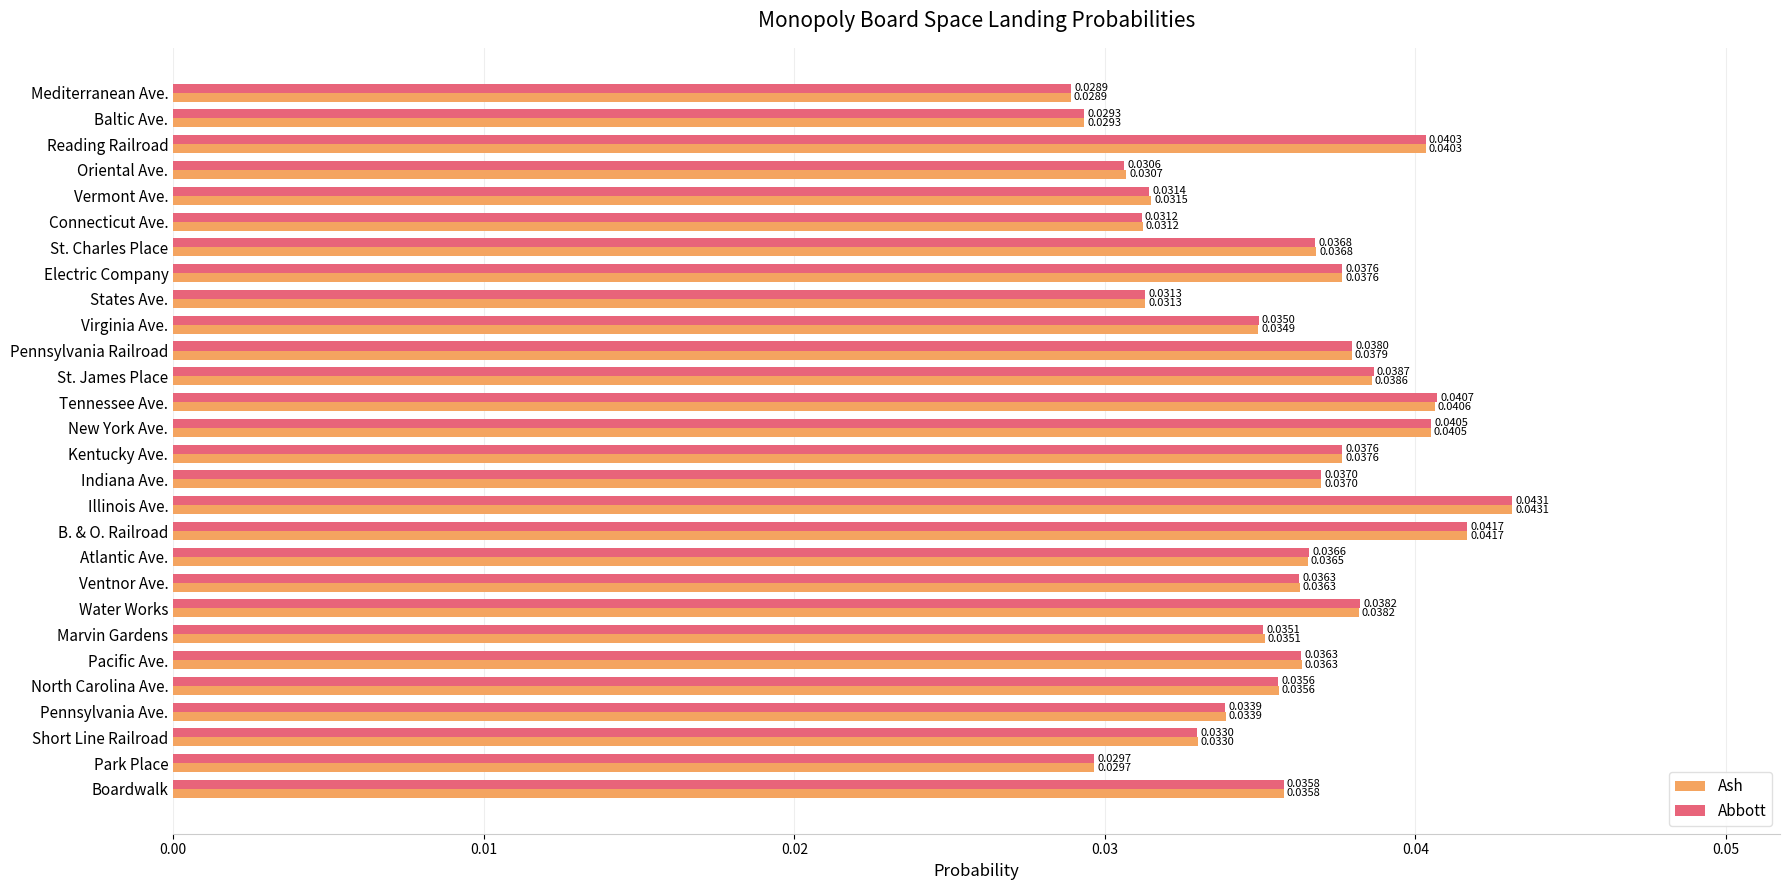

Rank the series at Tennessee Ave. from lowest to highest value.

Ash, Abbott